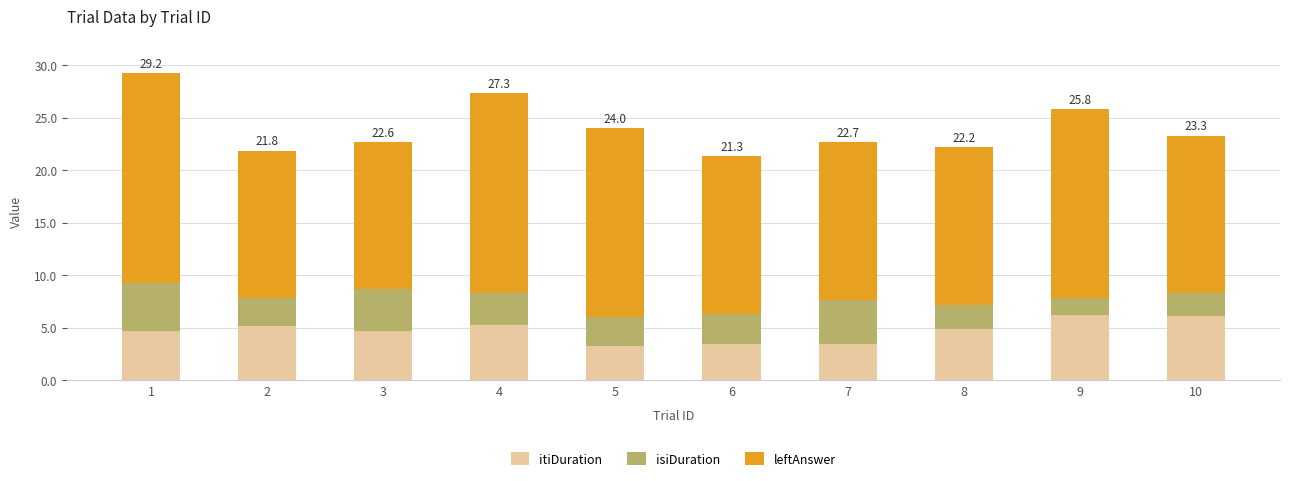

What is the lowest value of the itiDuration series?

3.2